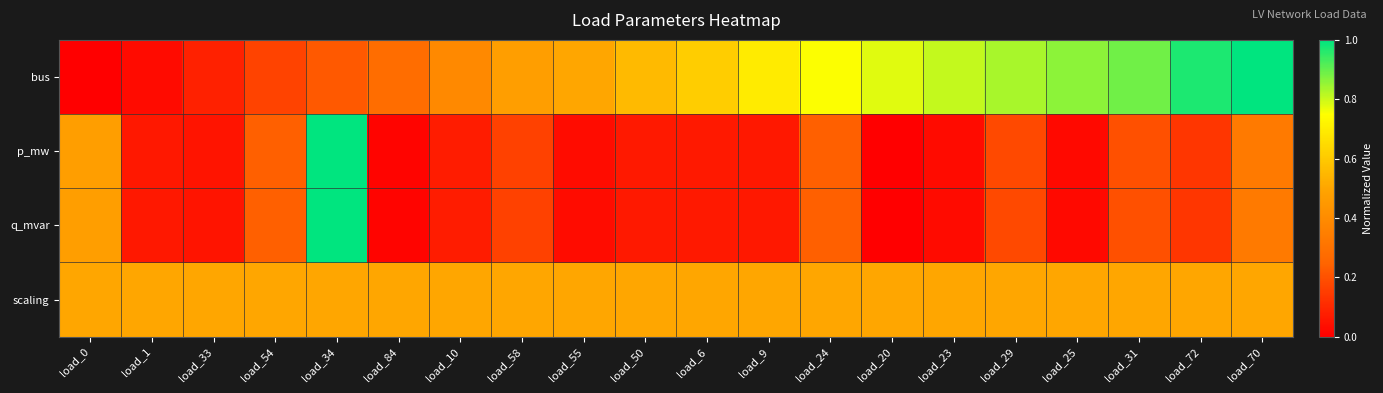

What is the spread (max minus min) of values at load_31?

0.7